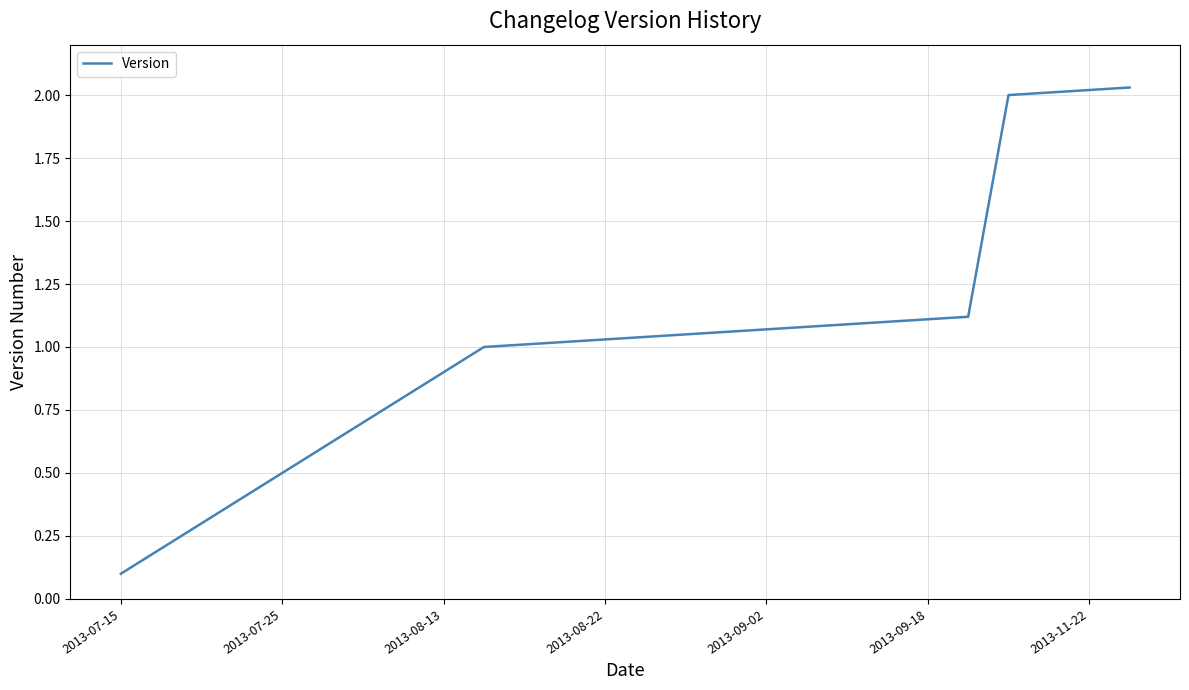

The chart shows a value of 0.4 at 2013-08-22. True or false?

False